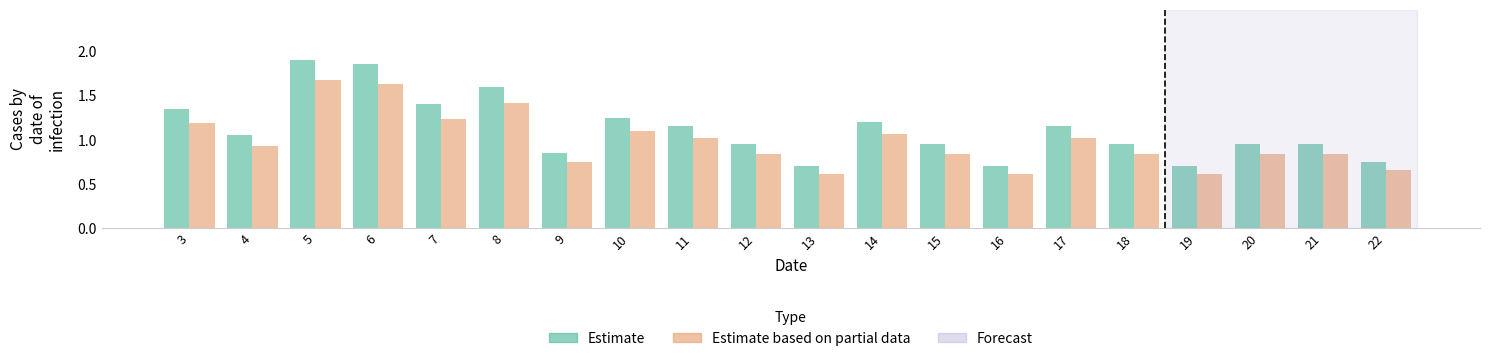

What is the minimum value for Estimate based on partial data?

0.6